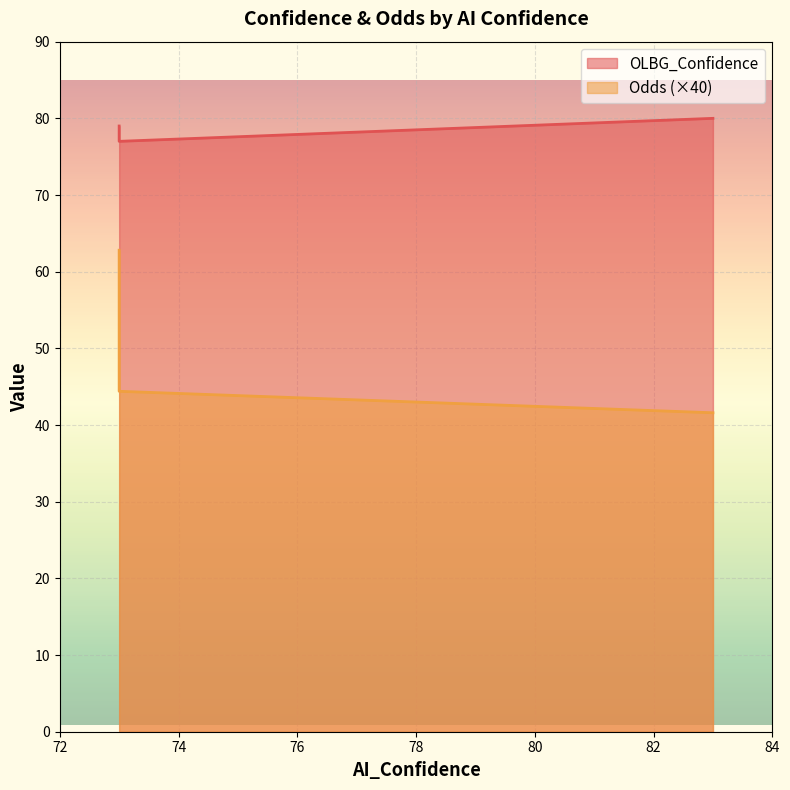

How many categories are shown in the chart?

3